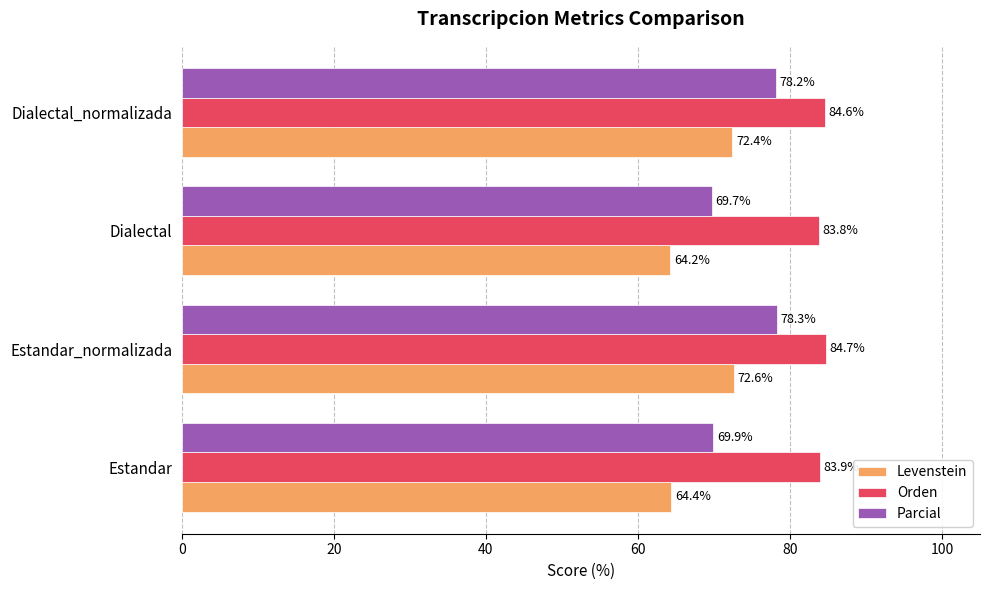

The value of Orden at Estandar_normalizada is 84.7. True or false?

True